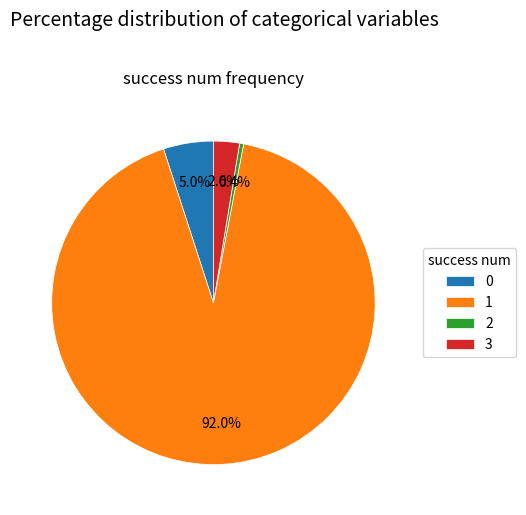

Rank the categories by value from lowest to highest.

2, 3, 0, 1